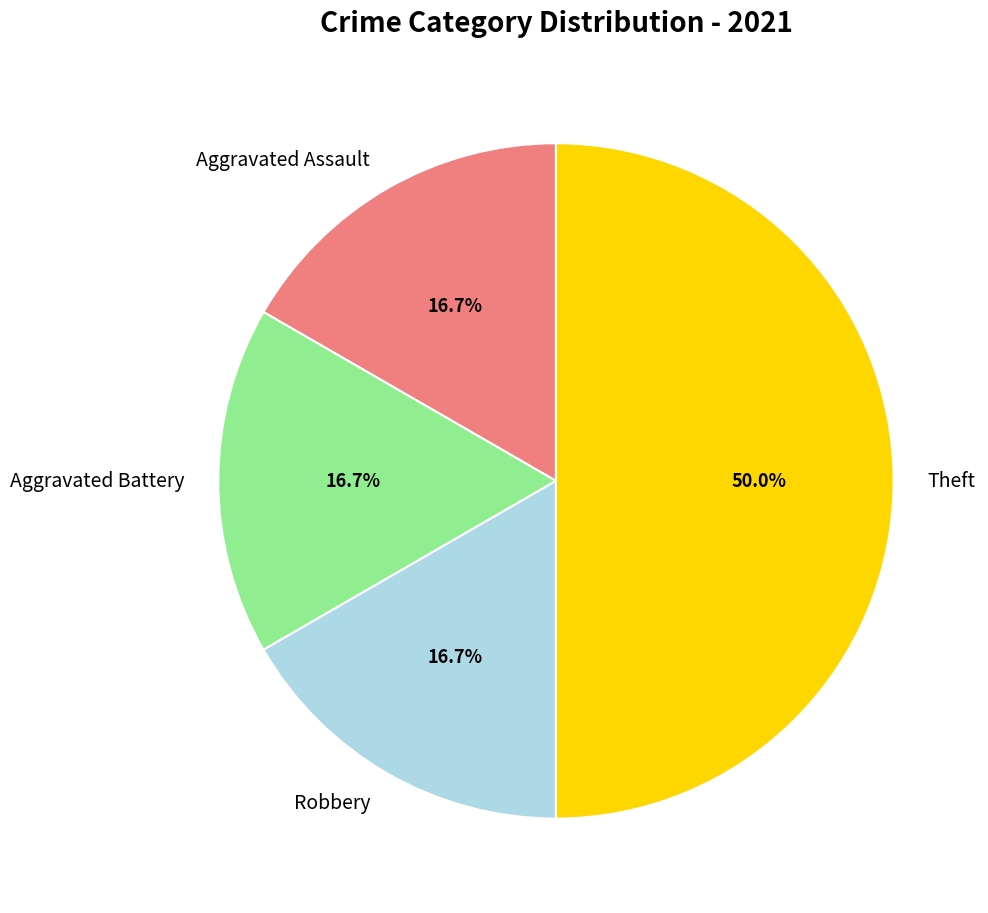

Is Aggravated Assault the majority of the pie?

No